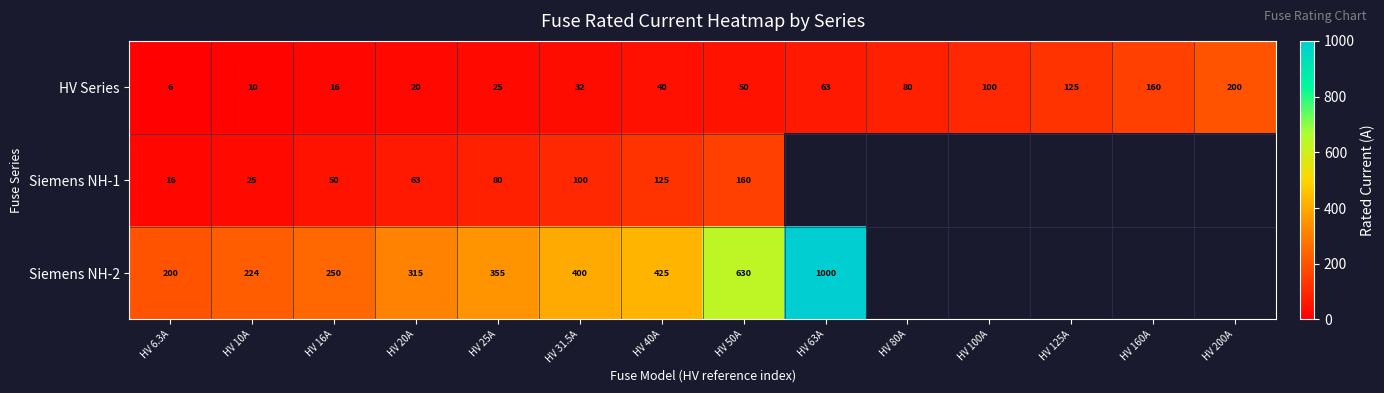

The value of Siemens NH-2 at HV 63A is 1000.0. True or false?

True